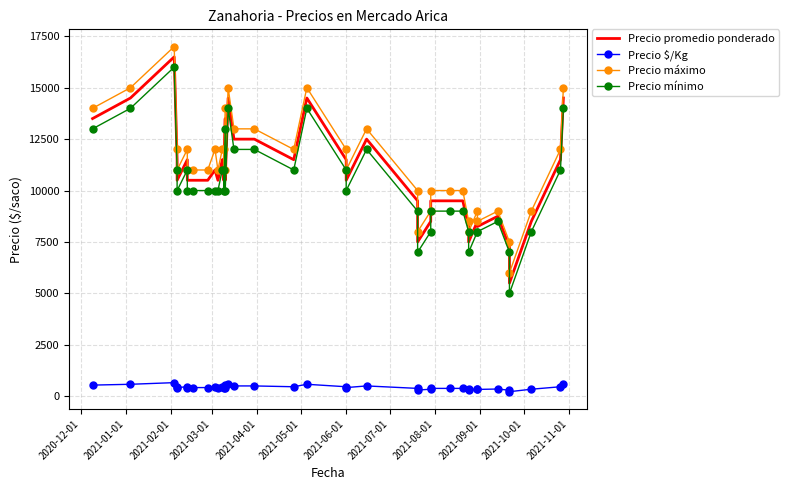

True or false: Precio máximo has a value of 8158 at 16.

False